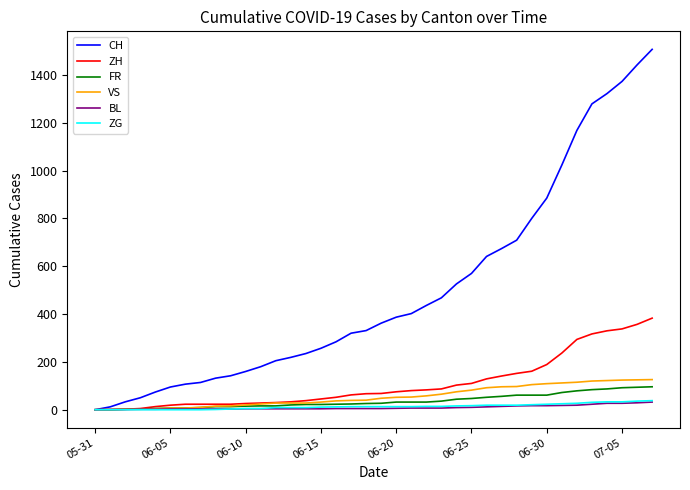

Which series has the largest range (max minus min)?

CH